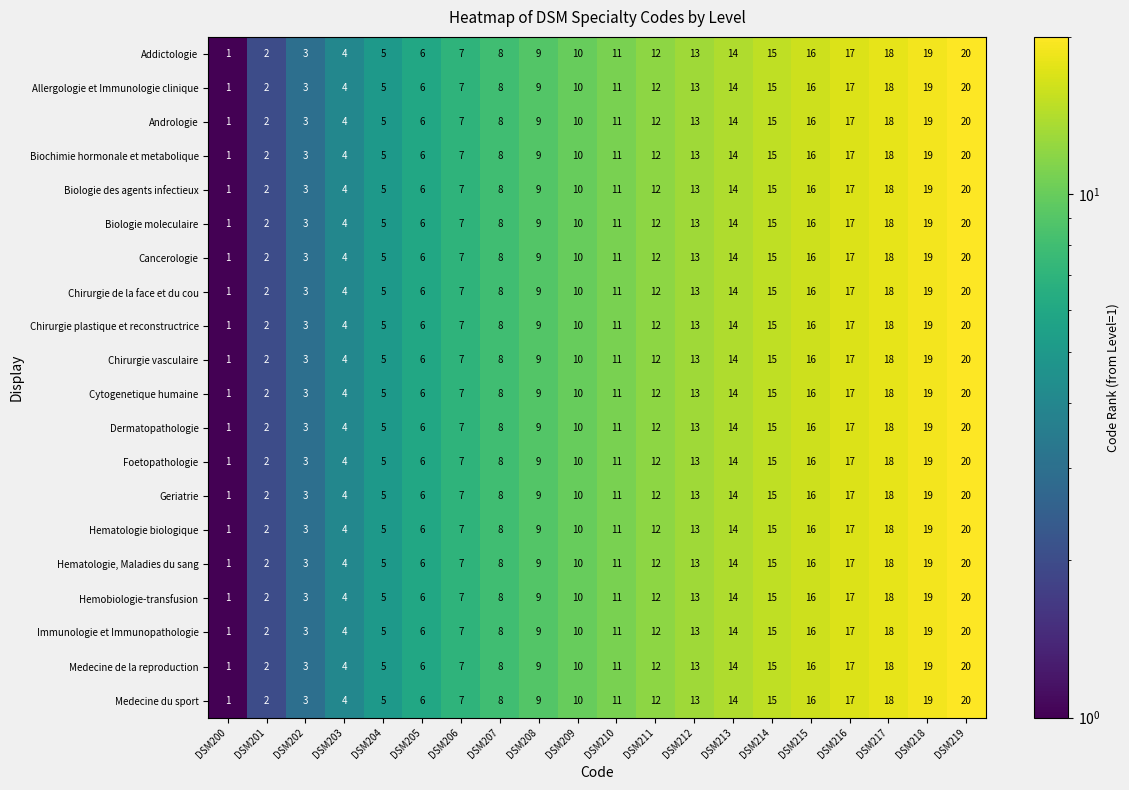

What is the total value across all series at DSM210?

220